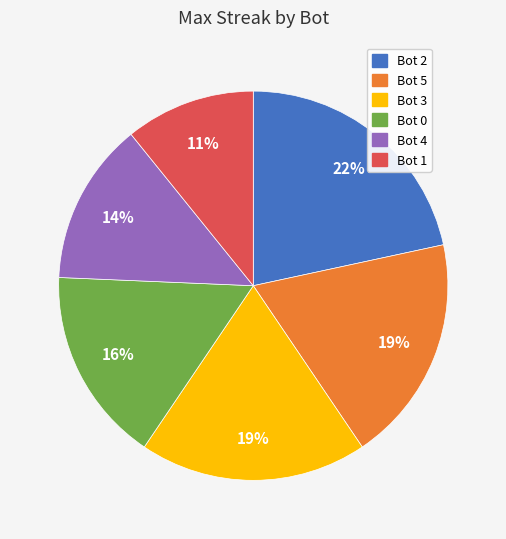

Which has a higher value, Bot 2 or Bot 5?

Bot 2